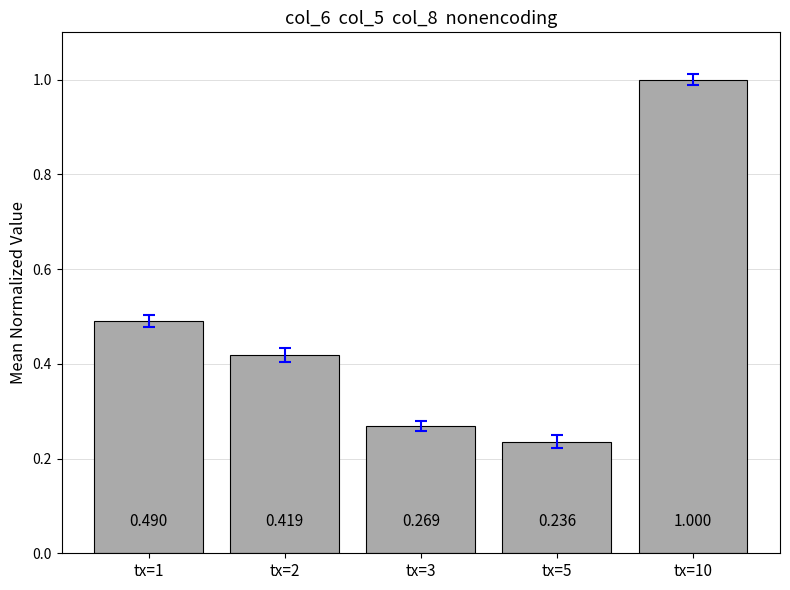

How many values are between 0 and 1?

5